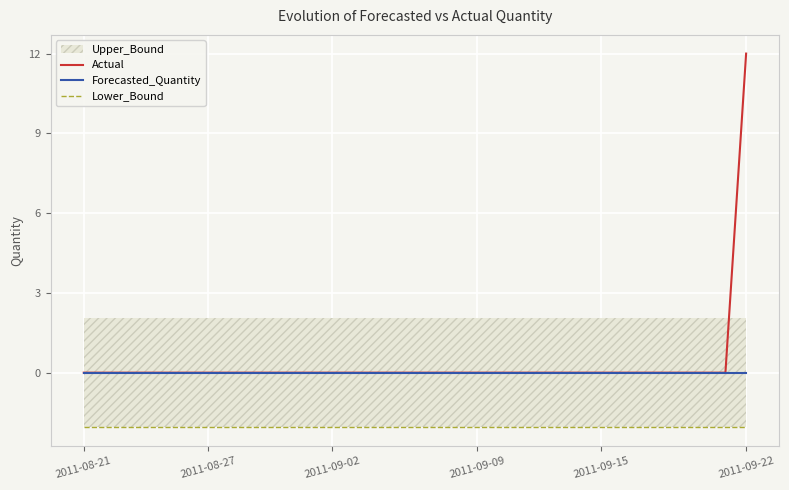

What is the average value of the Lower_Bound series?

-2.0